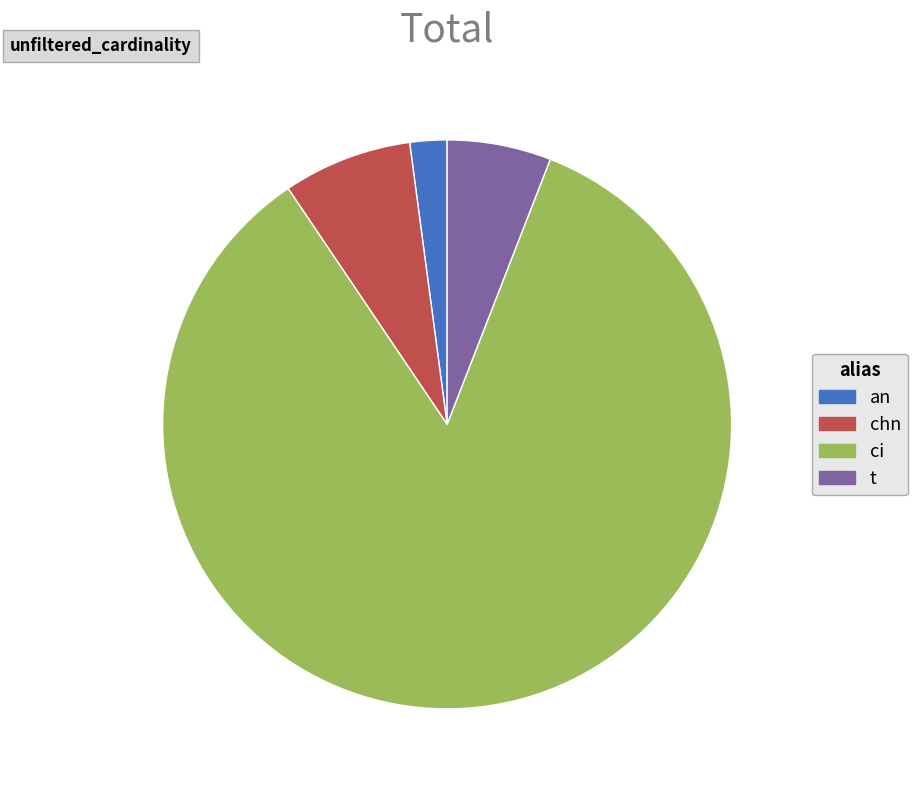

The chn slice represents 1% of the pie. True or false?

False